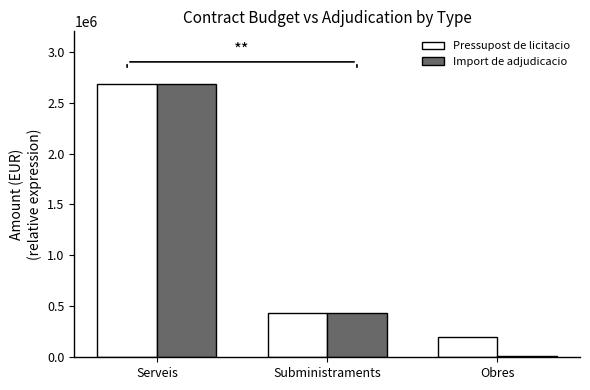

At which label is Pressupost de licitacio closest to 1437848?

Subministraments